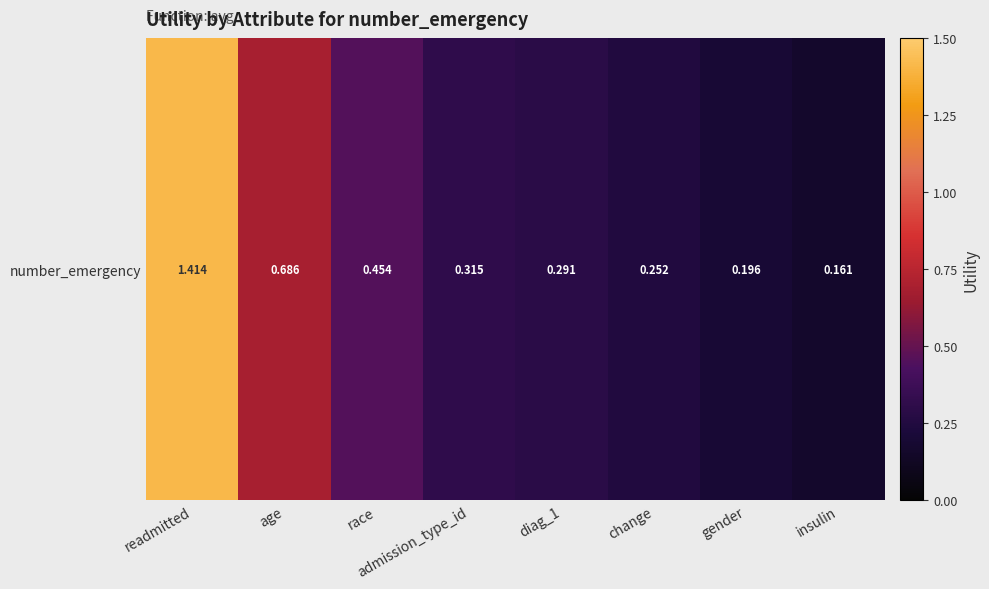

What is the change in value from age to insulin?

-0.5